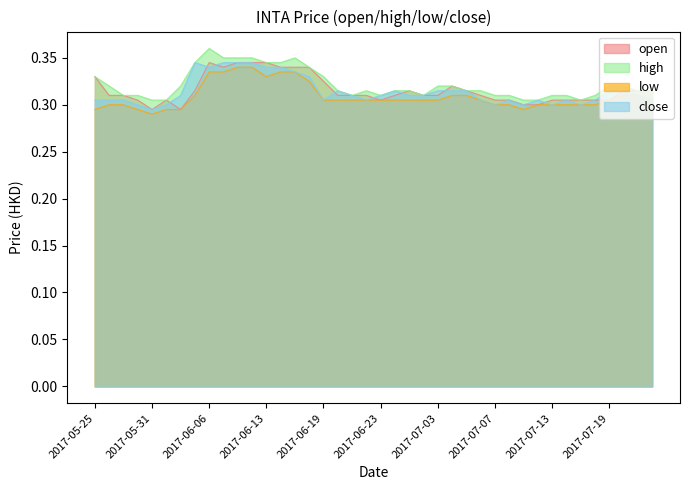

How many interior local peaks does the close series have?

6